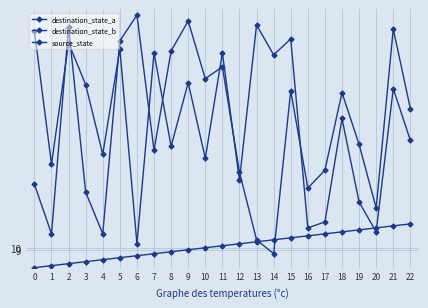

Reading left to right, transcribe all the data shown in this chart.

destination_state_a: 0=119	1=52	2=113	3=92	4=57	5=110	6=12	7=108	8=61	9=93	10=55	11=108	12=44	13=122	14=107	15=115	16=20	17=23	18=75	19=33	20=18	21=90	22=64
destination_state_b: 0=42	1=17	2=121	3=38	4=17	5=114	6=127	7=59	8=109	9=124	10=95	11=101	12=48	13=14	14=7	15=89	16=40	17=49	18=88	19=62	20=30	21=120	22=80
source_state: 0=0	1=1	2=2	3=3	4=4	5=5	6=6	7=7	8=8	9=9	10=10	11=11	12=12	13=13	14=14	15=15	16=16	17=17	18=18	19=19	20=20	21=21	22=22